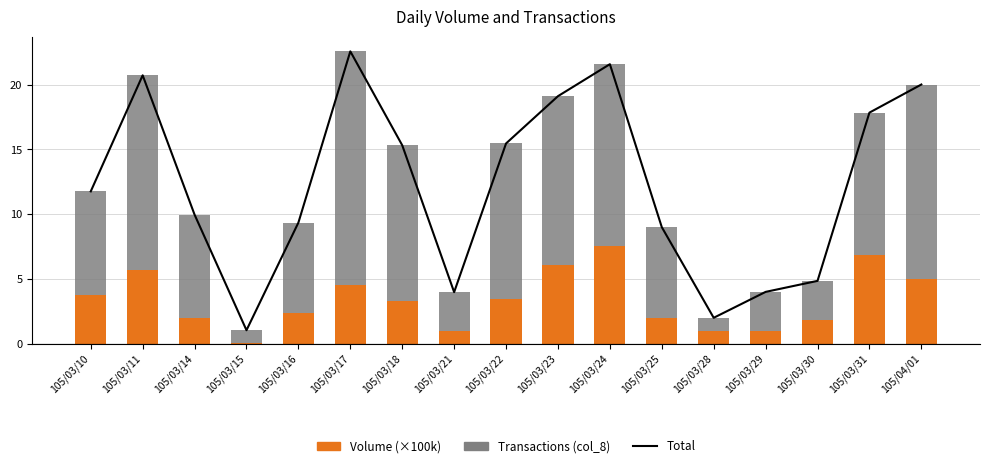

Reading right to left, transcribe all the data shown in this chart.

Total: 20.0	17.8	4.8	4.0	2.0	9.0	21.6	19.1	15.5	4.0	15.3	22.6	9.3	1.0	10.0	20.7	11.8
Volume (×100k): 5.0	6.8	1.9	1.0	1.0	2.0	7.6	6.1	3.5	1.0	3.3	4.6	2.4	0.0	2.0	5.7	3.8
Transactions (col_8): 15.0	11.0	3.0	3.0	1.0	7.0	14.0	13.0	12.0	3.0	12.0	18.0	7.0	1.0	8.0	15.0	8.0